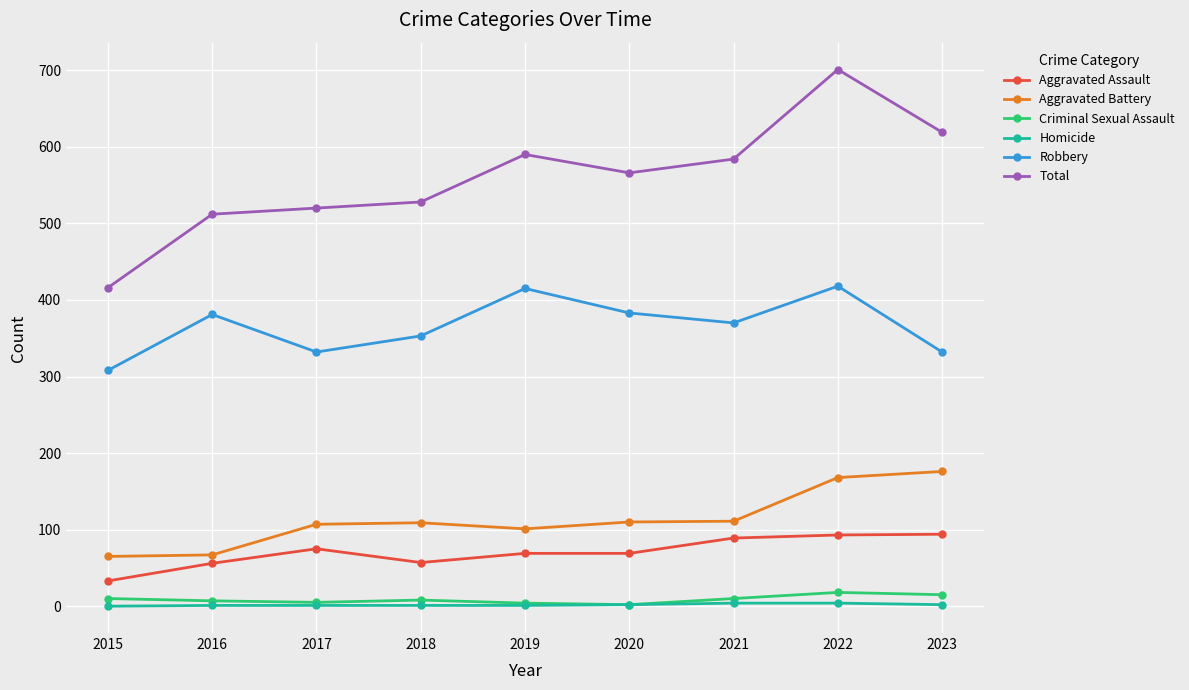

At which category is the sum across all series the highest?

2022